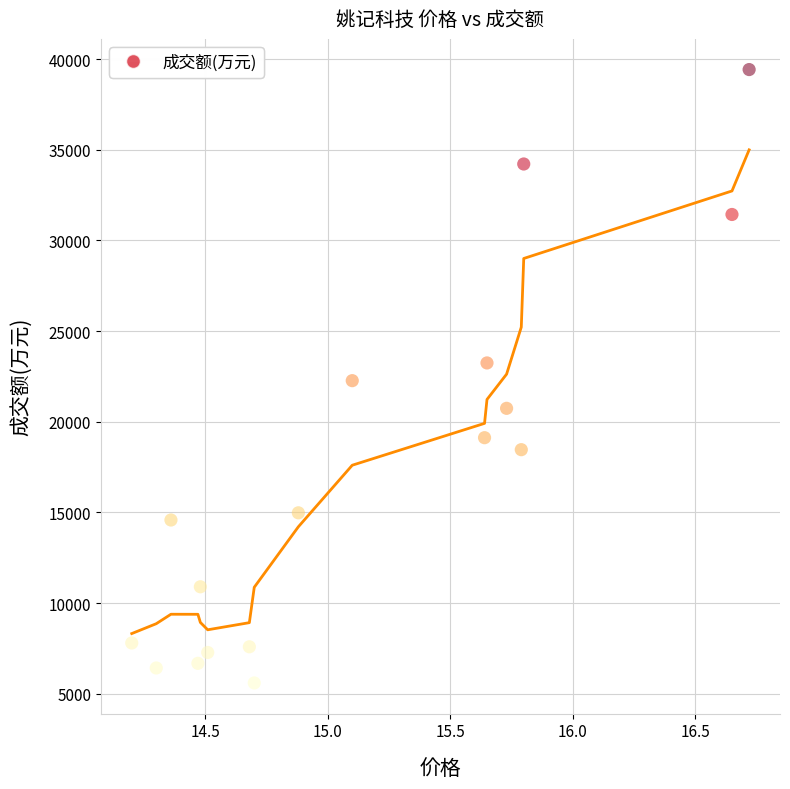

What is the range of Y values (max minus min)?

33826